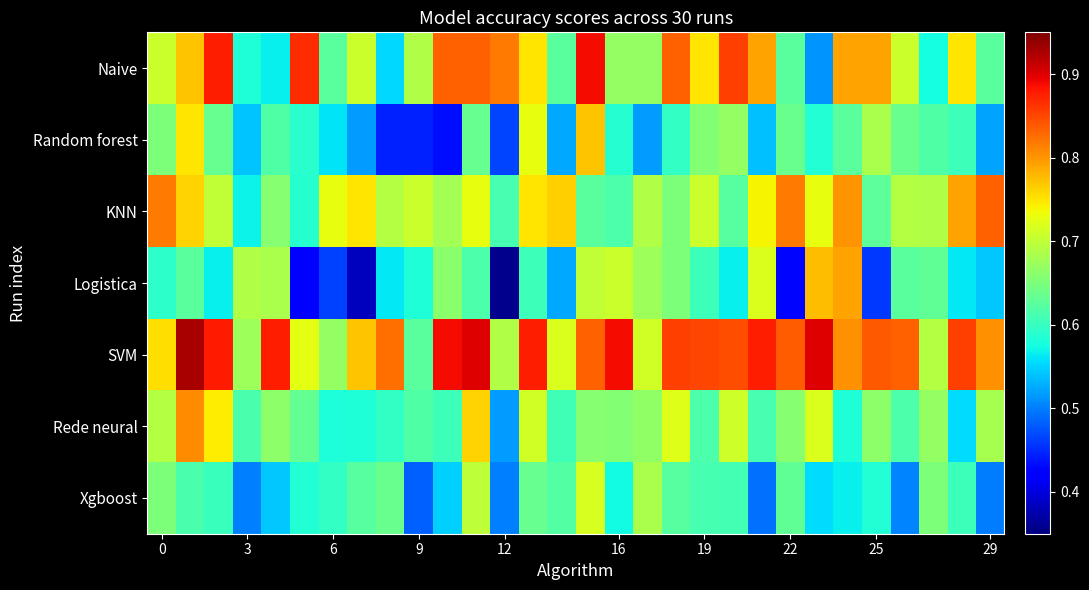

At how many categories does at least one series exceed 0?

30